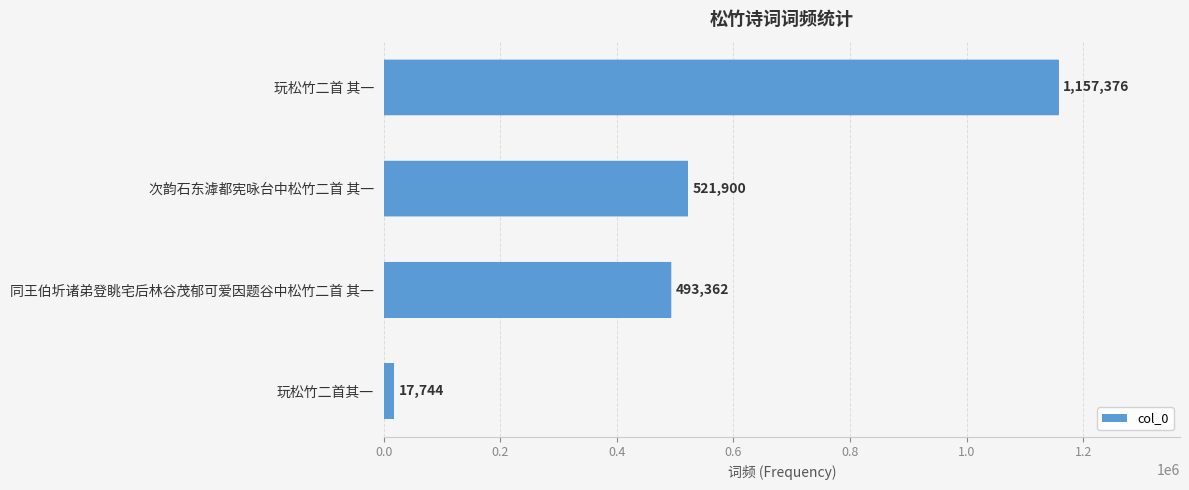

Is it true that the value at 同王伯圻诸弟登眺宅后林谷茂郁可爱因题谷中松竹二首 其一 is 868839?

False